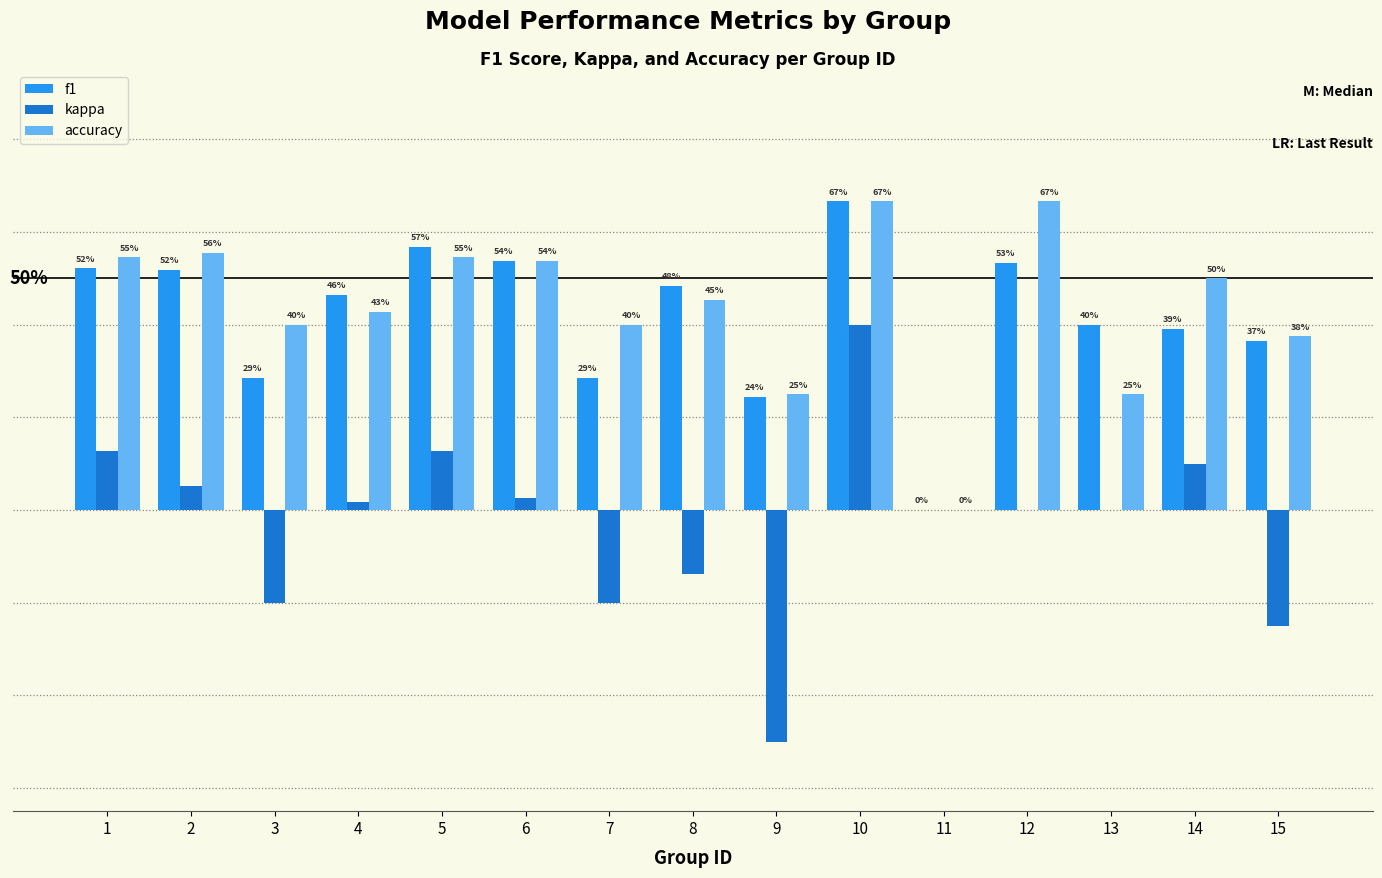

Reading left to right, what are all the values shown in this chart?

f1: 0.5	0.5	0.3	0.5	0.6	0.5	0.3	0.5	0.2	0.7	0.0	0.5	0.4	0.4	0.4
kappa: 0.1	0.1	-0.2	0.0	0.1	0.0	-0.2	-0.1	-0.5	0.4	0.0	0.0	0.0	0.1	-0.2
accuracy: 0.5	0.6	0.4	0.4	0.5	0.5	0.4	0.5	0.2	0.7	0.0	0.7	0.2	0.5	0.4